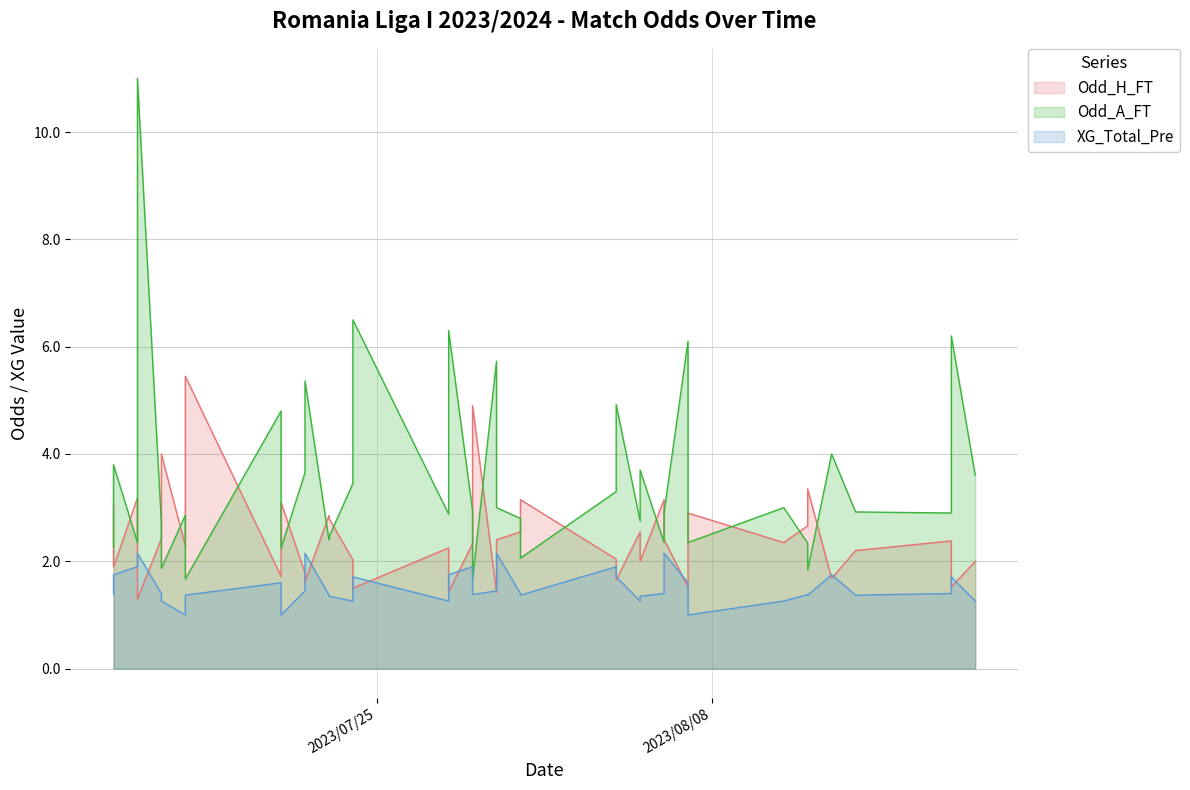

Which series ends up on top after the final intersection of Odd_A_FT and Odd_H_FT?

Odd_A_FT